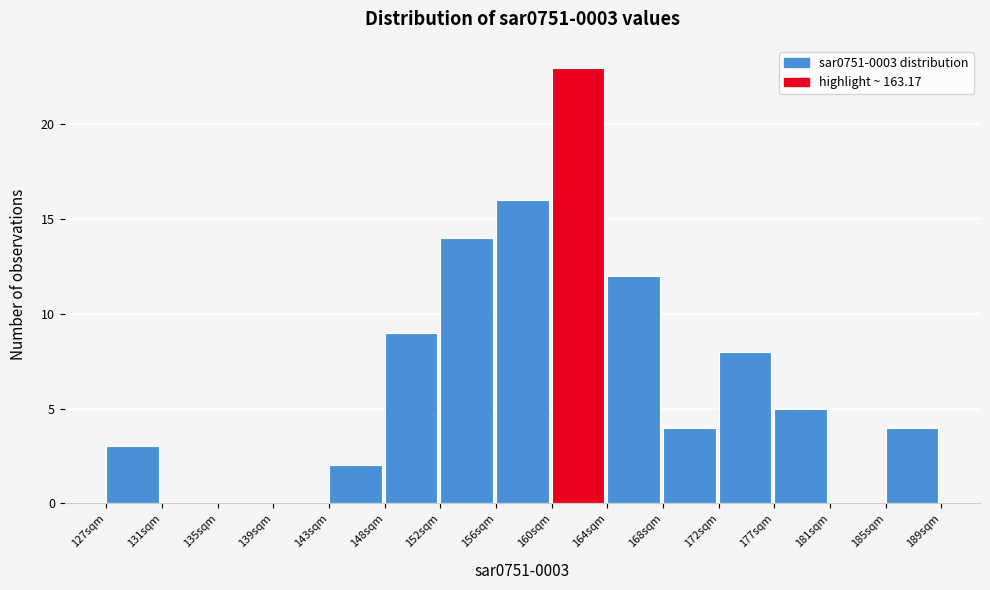

Reading left to right, transcribe all the data shown in this chart.

127sqm=3	131sqm=0	135sqm=0	139sqm=0	143sqm=2	148sqm=9	152sqm=14	156sqm=16	160sqm=23	164sqm=12	168sqm=4	172sqm=8	177sqm=5	181sqm=0	185sqm=4